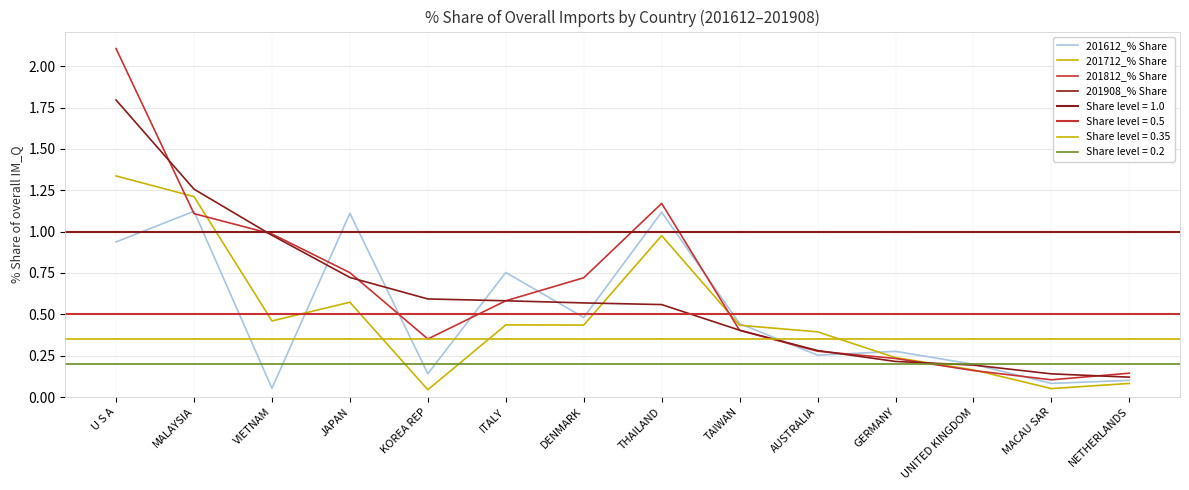

Which series changed the most between MALAYSIA and THAILAND?

201908_% Share